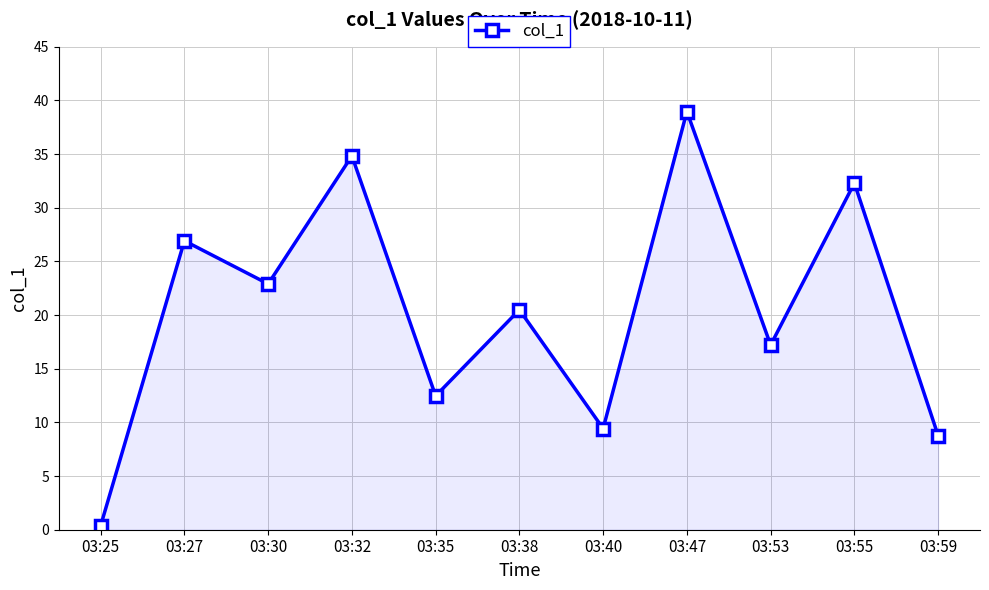

At which category does the data reach its first local valley?

03:30